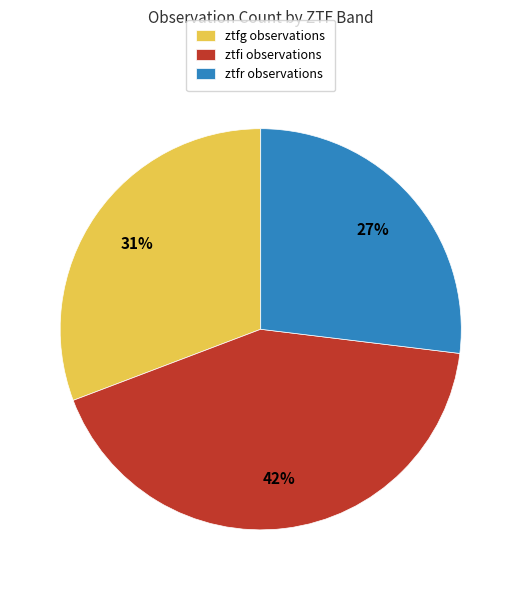

Count the number of slices in the pie.

3